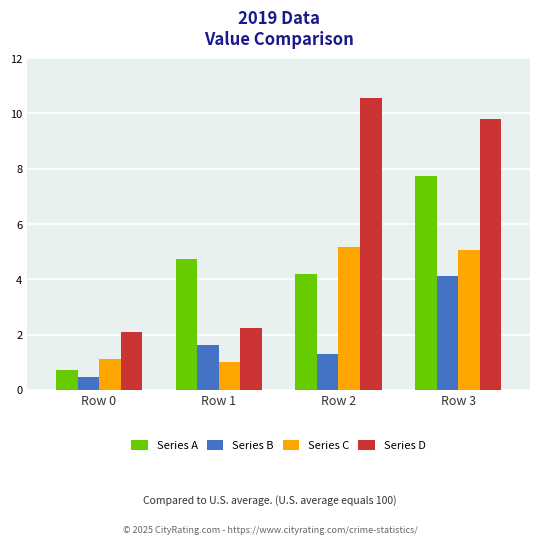

How many values in the Series D series are below 9?

2